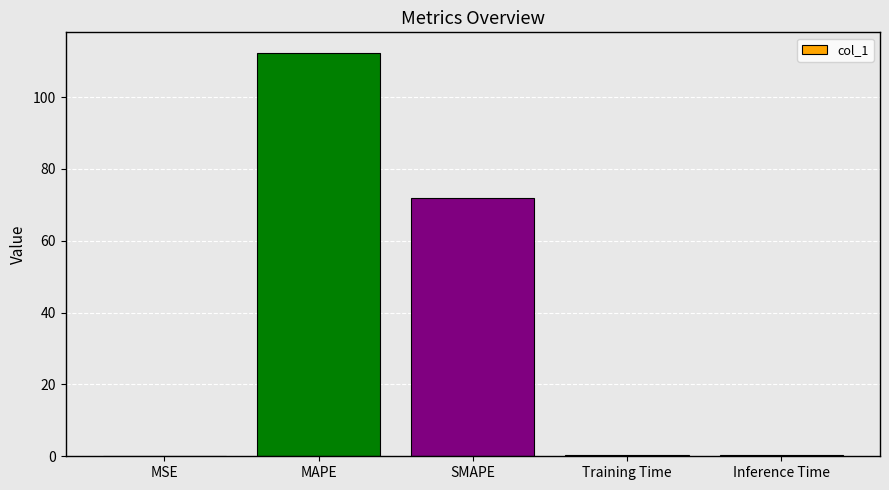

What value does the data have at MAPE?

112.4